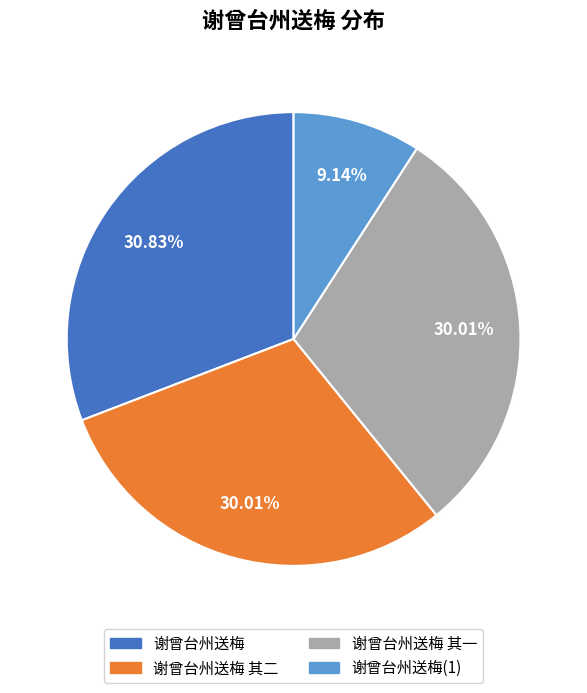

Is there any slice that represents more than half of the pie?

No